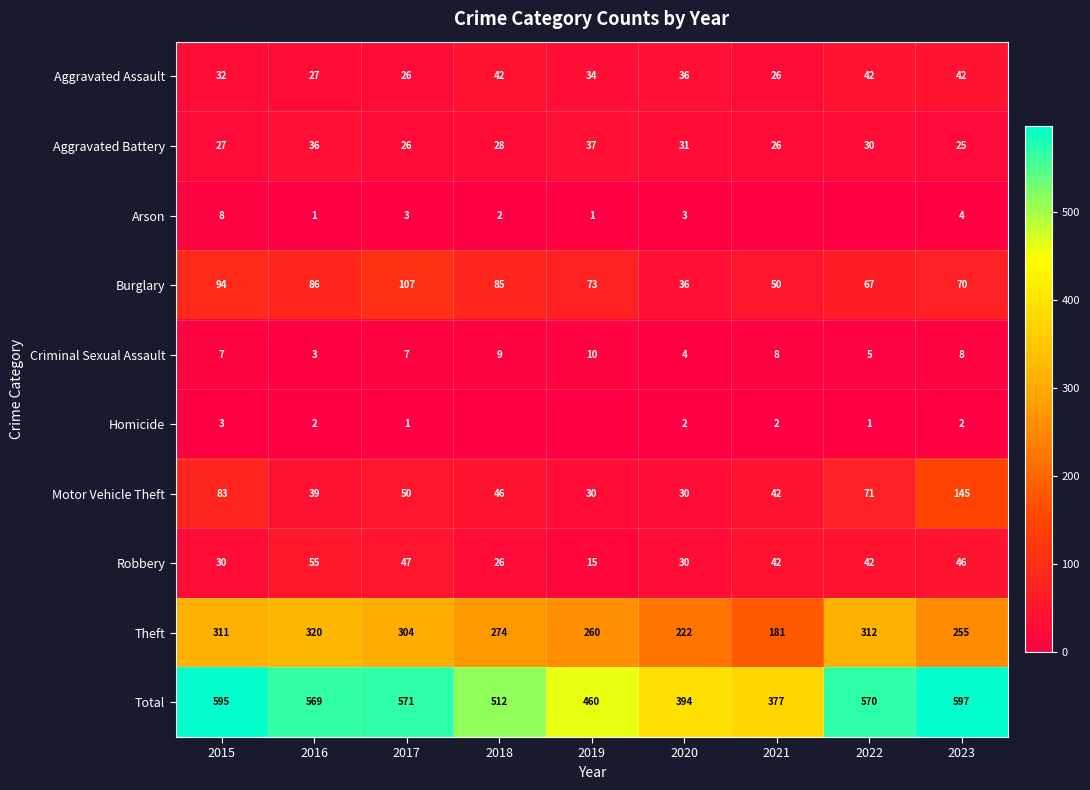

Is the value of Total at 2023 greater than the value of Burglary at 2022?

Yes